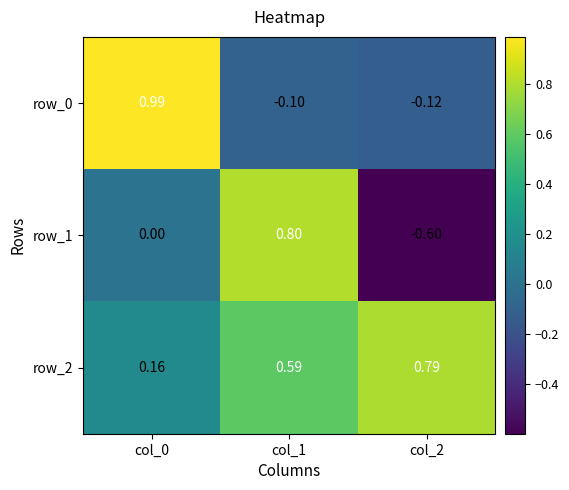

Which series has the widest spread of values?

row_1